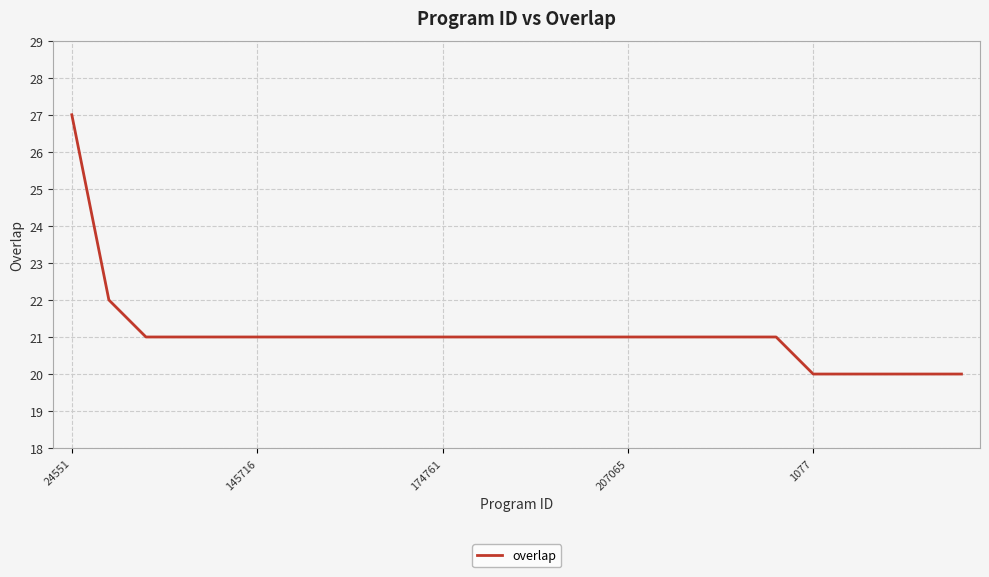

What is the maximum value shown in the chart?

27